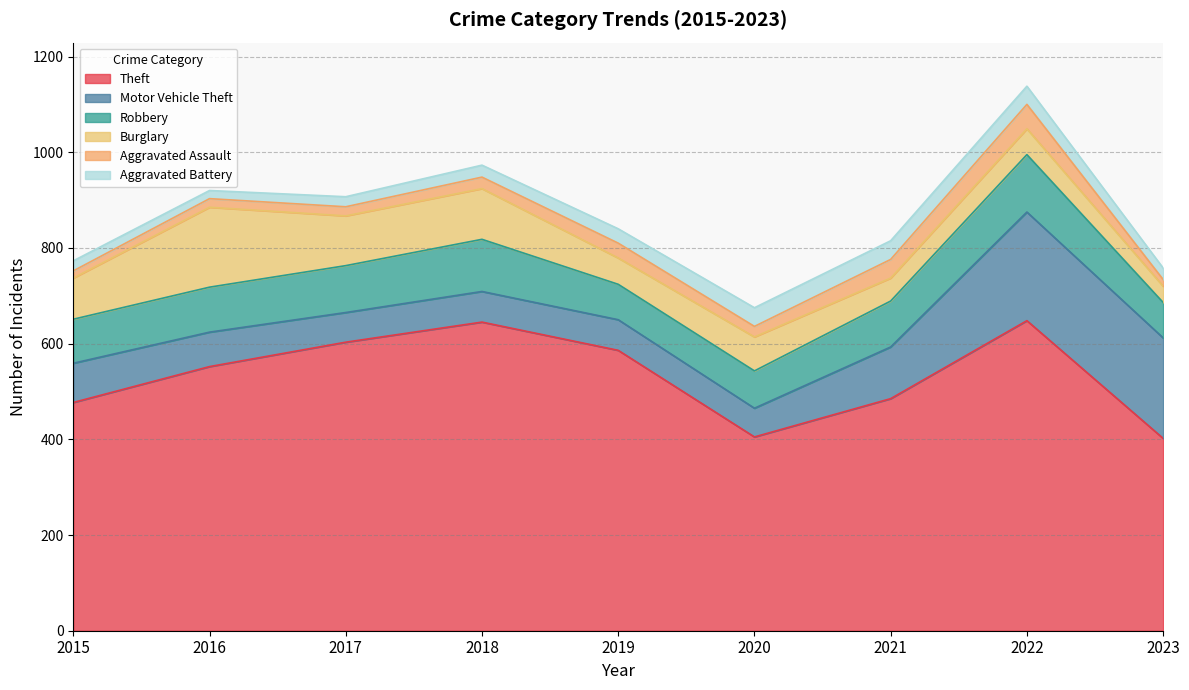

Which series has the widest spread of values?

Theft